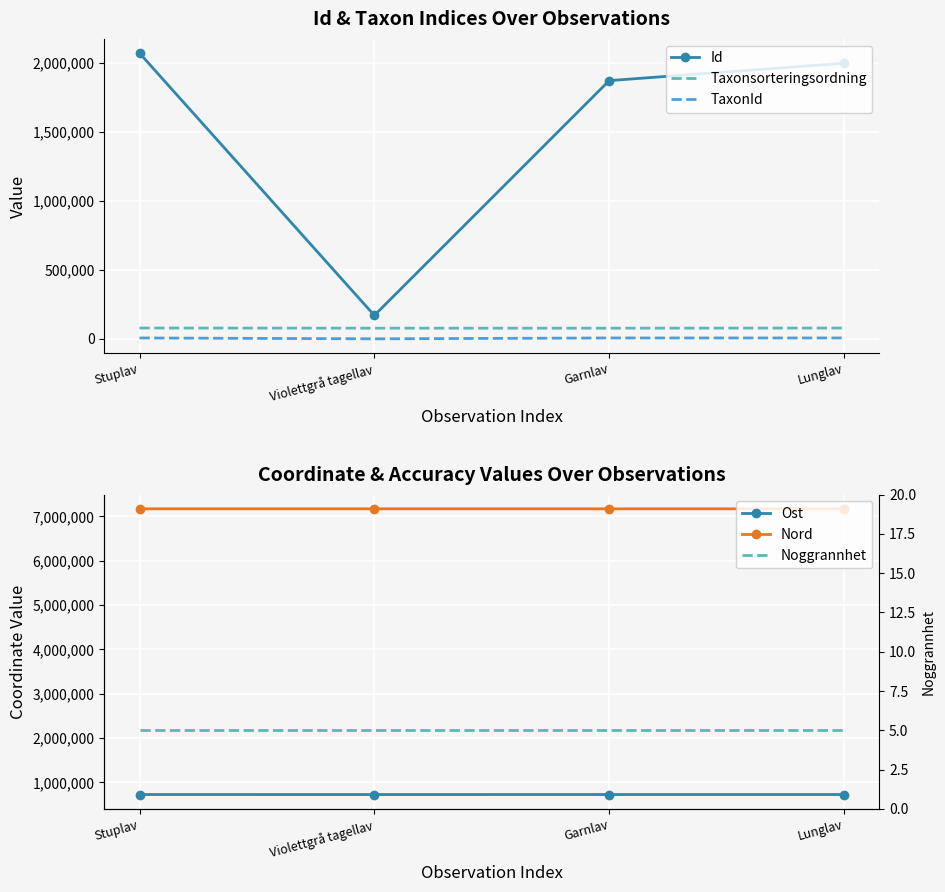

What is the value of the Nord point at the 1st from the left?

7172865